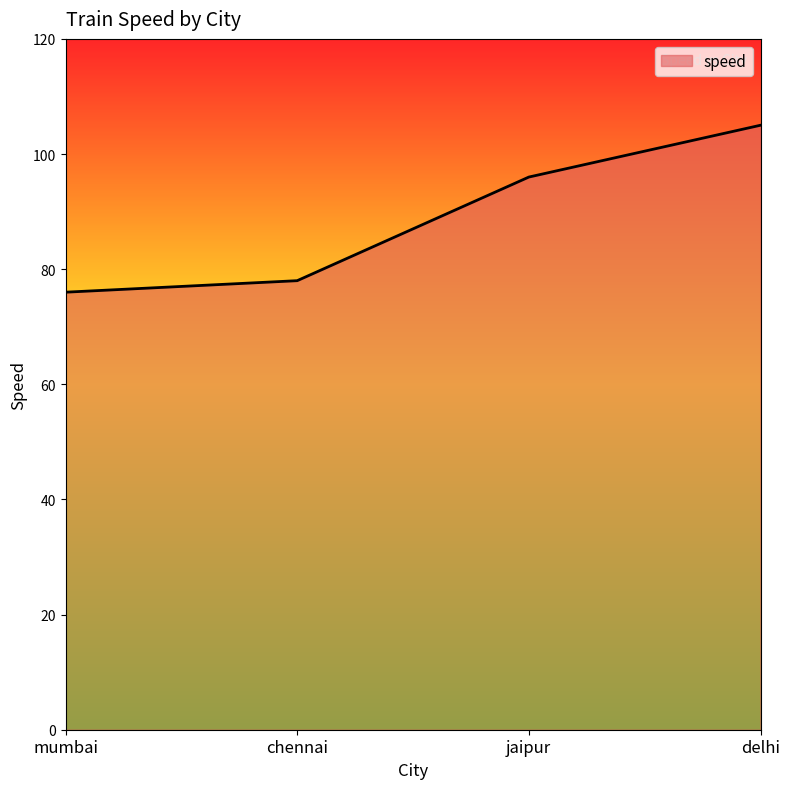

Rank the categories by value from highest to lowest.

delhi, jaipur, chennai, mumbai